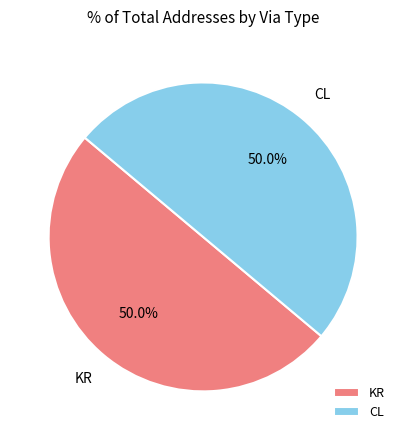

To the nearest percent, what is the difference between the KR and CL slice percentages?

0%